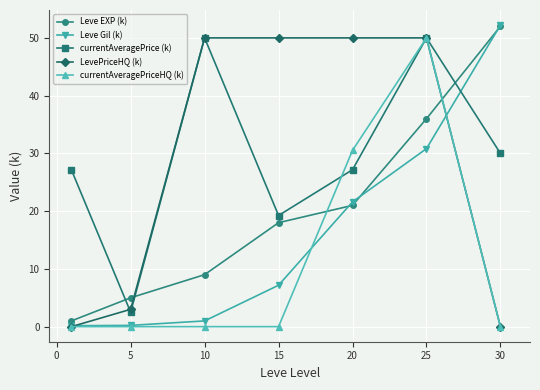

What is the value of the Leve EXP (k) point at the 5th from the left?

21.0